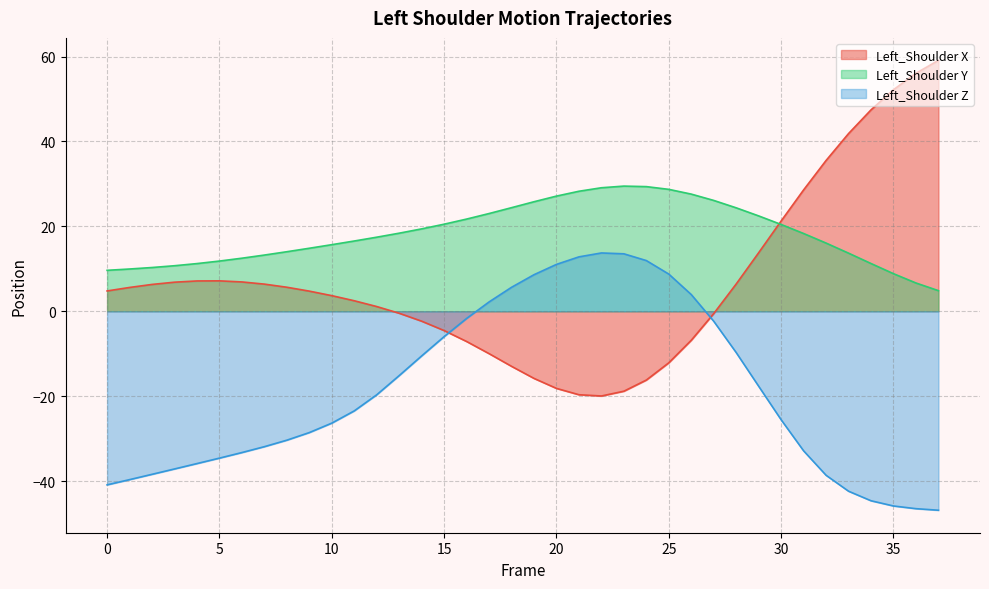

The value of Left_Shoulder Z at 19 is 8.6. True or false?

True